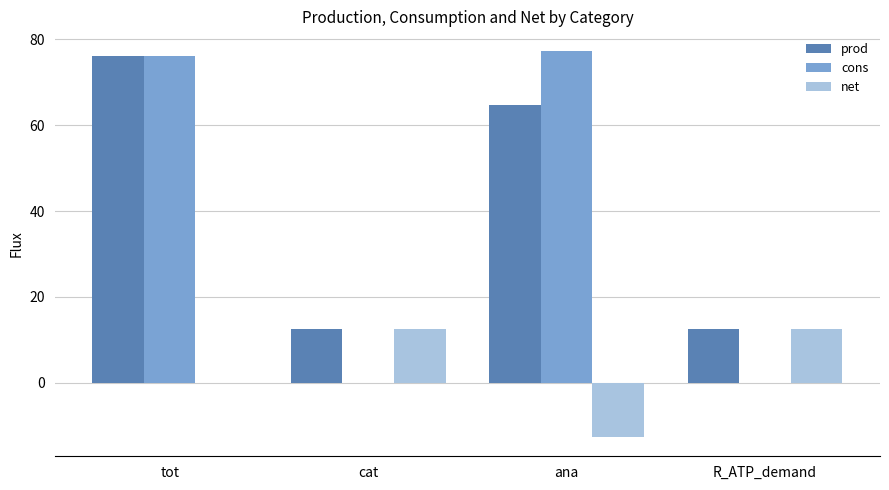

Is it true that net equals -12.6 at ana?

True